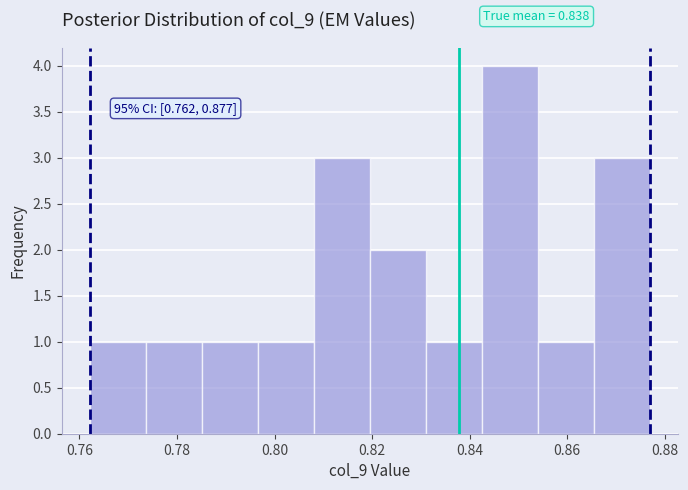

Over which range of the x-axis is the bar tallest?

0.842 to 0.854